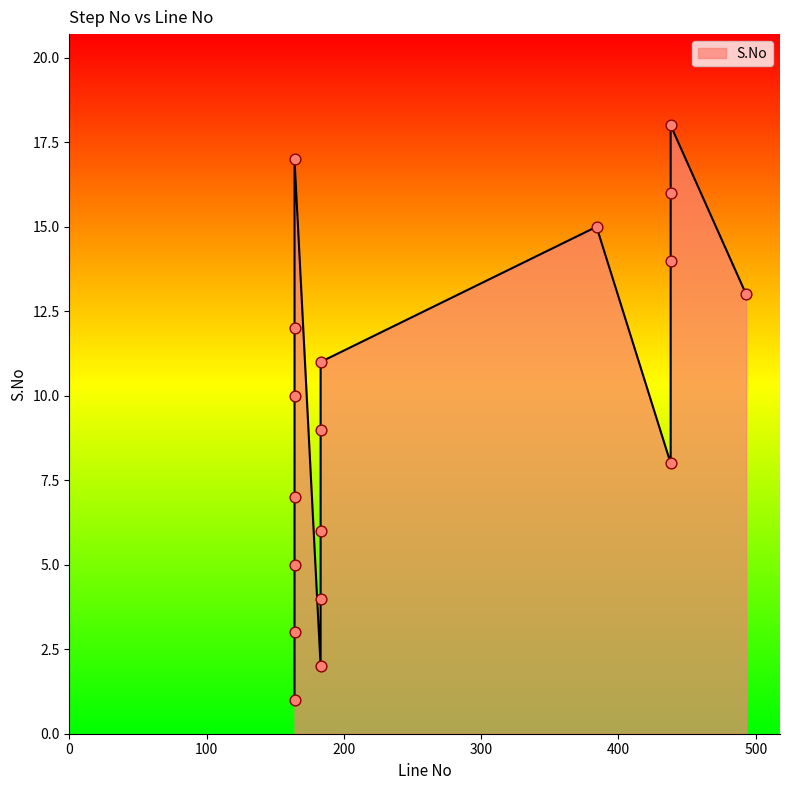

Which has a higher value, 164 or 183?

183